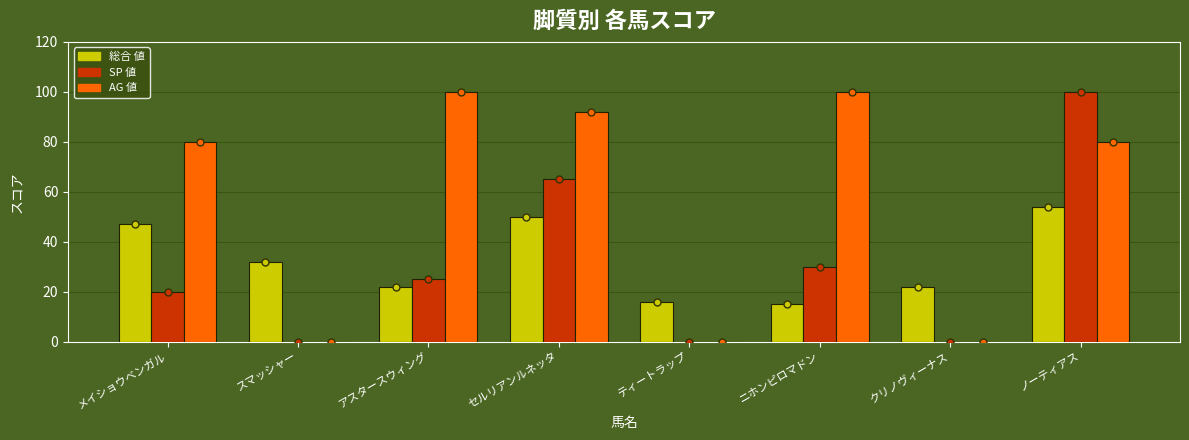

What are all the series names shown in the legend?

総合 値, SP 値, AG 値